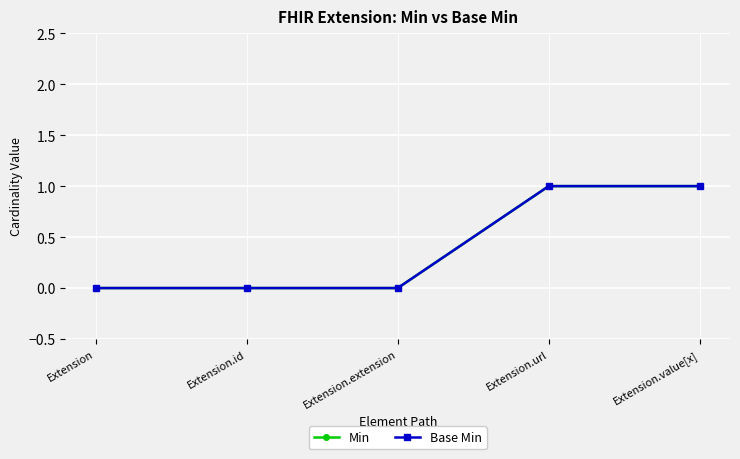

What is the maximum value for Min?

1